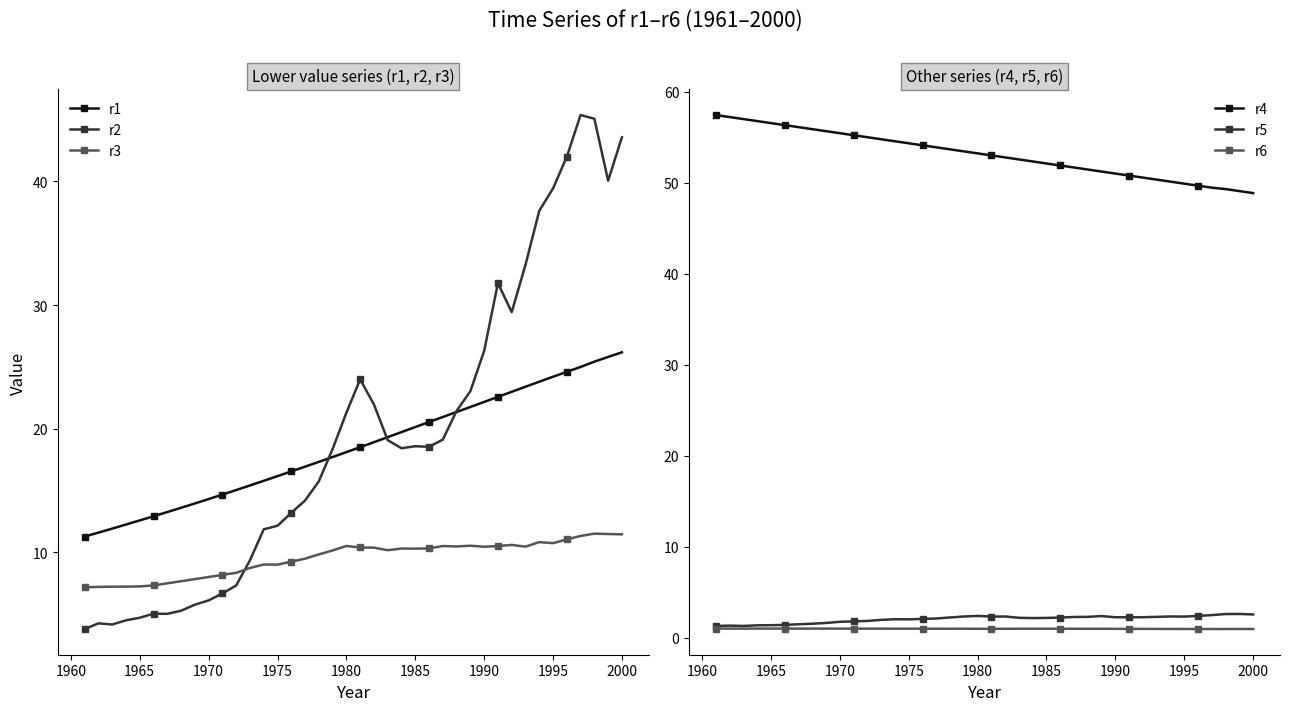

True or false: r3 has more than 1 points higher than both neighbors.

True